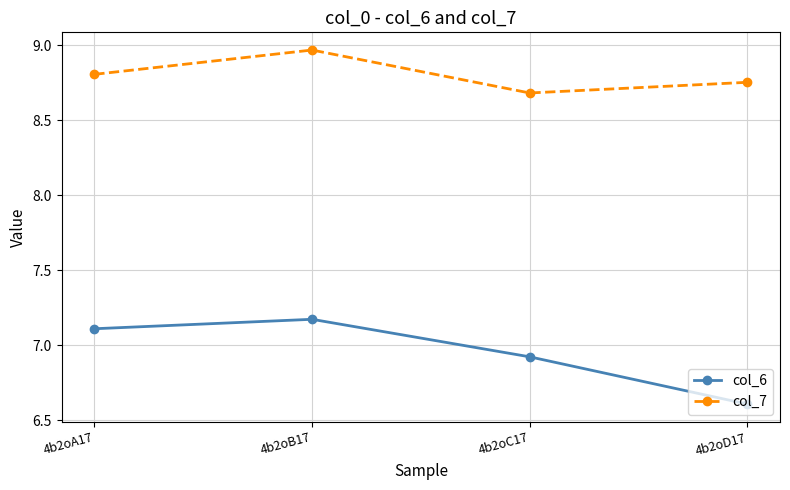

What is the minimum value shown in the chart?

6.6